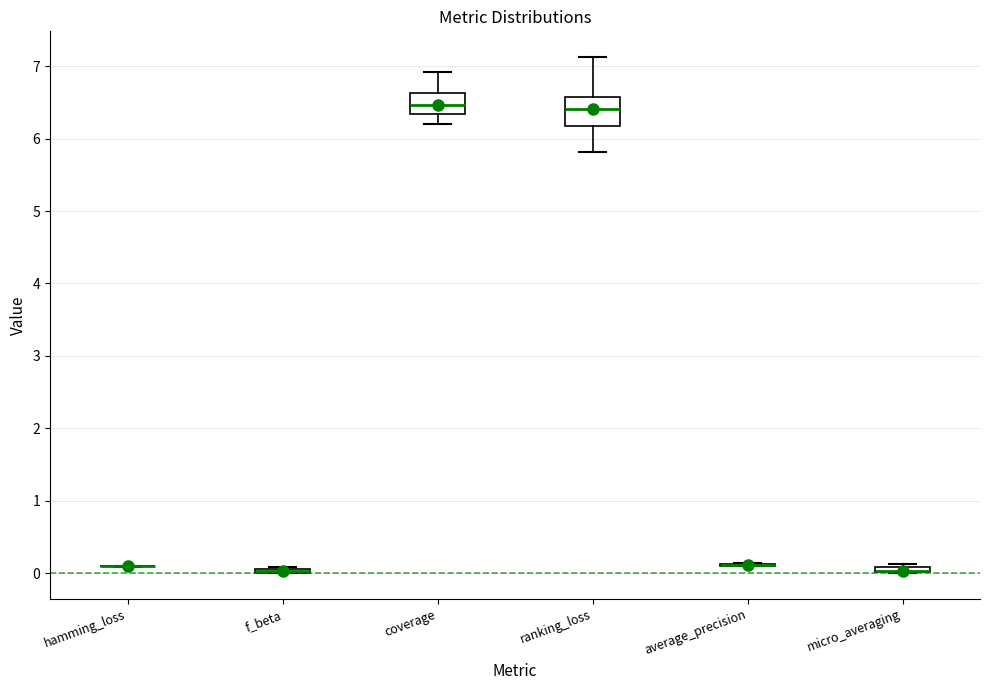

Which box is the tallest, from its lower edge to its upper edge?

ranking_loss